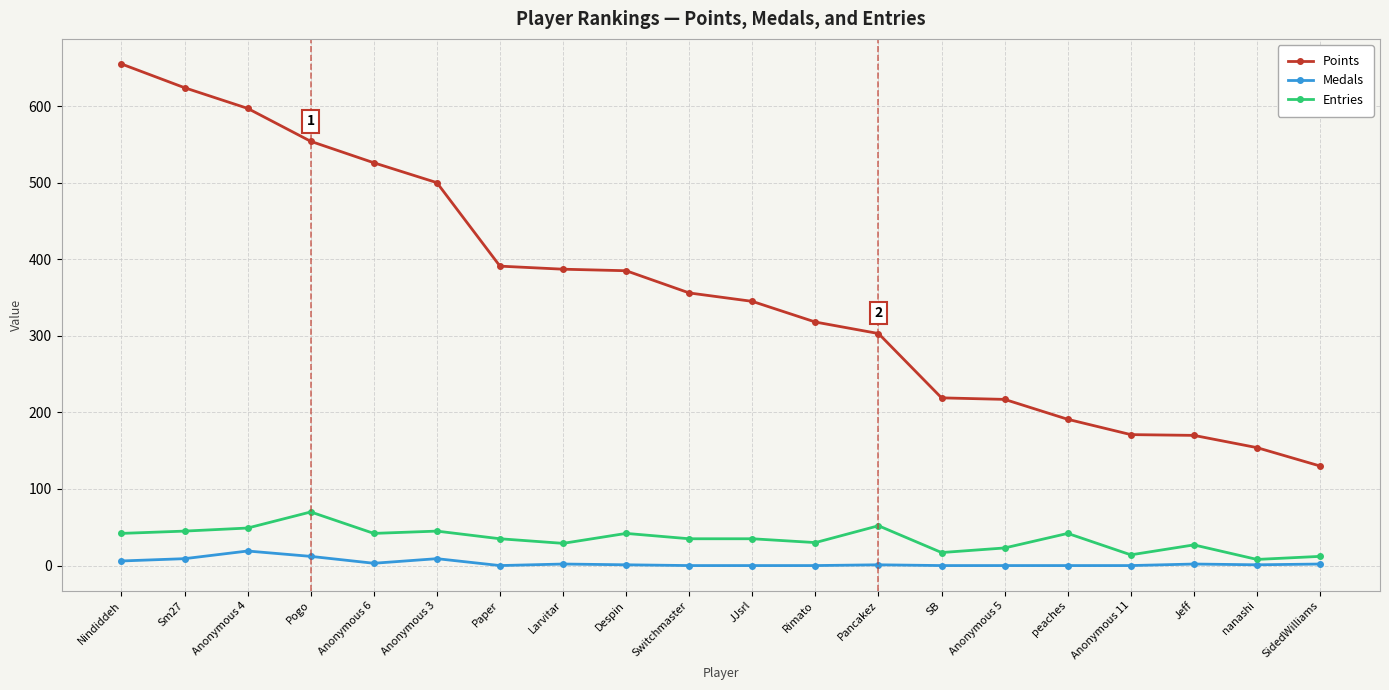

True or false: Entries and Points cross at least once.

False